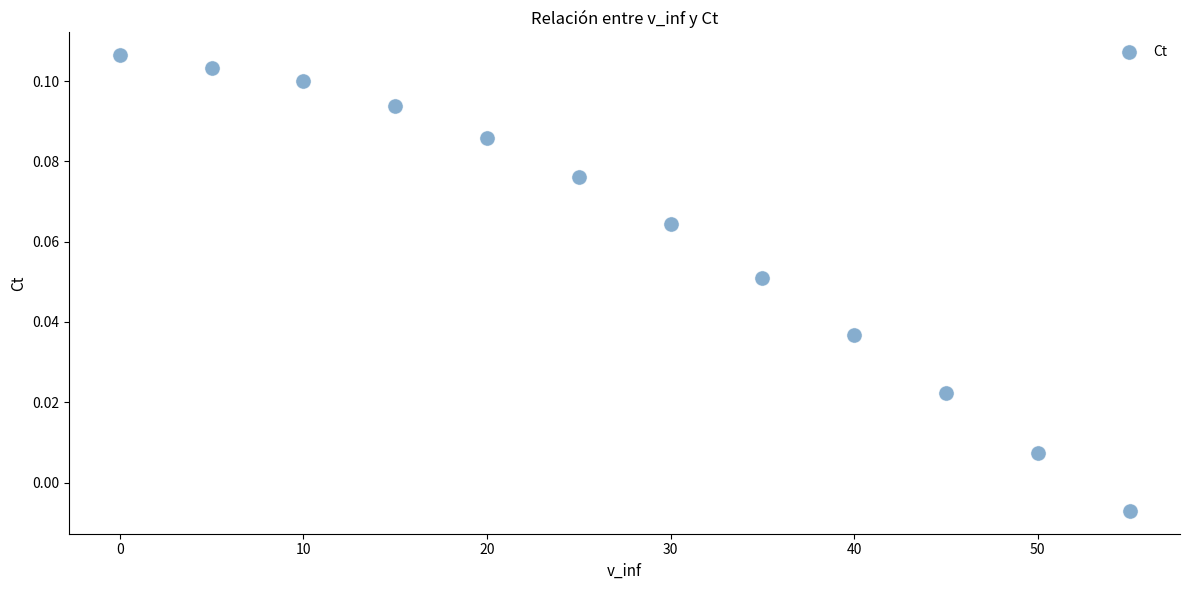

What is the range of X values (max minus min)?

55.0